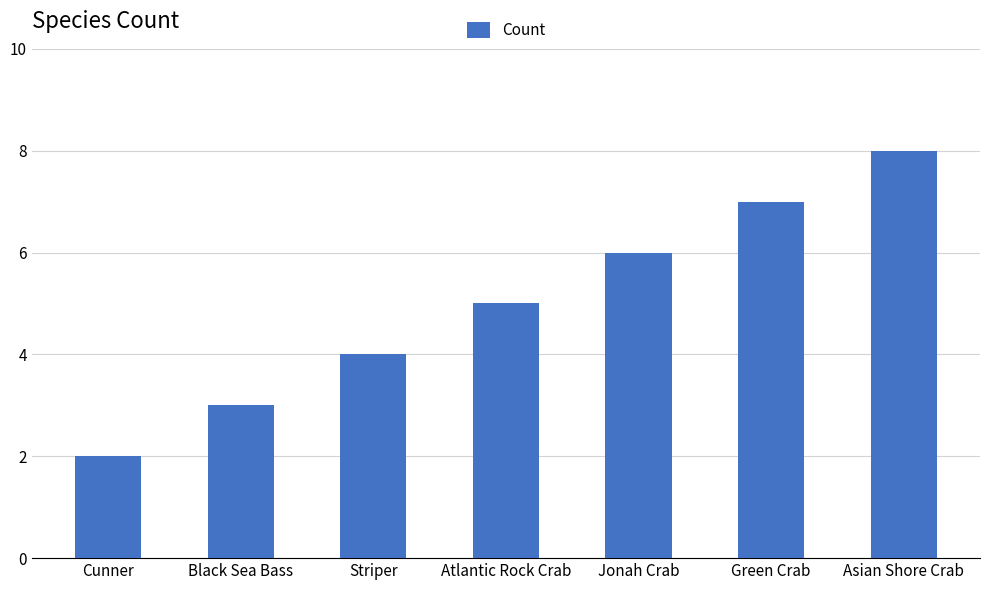

What is the maximum value shown in the chart?

8